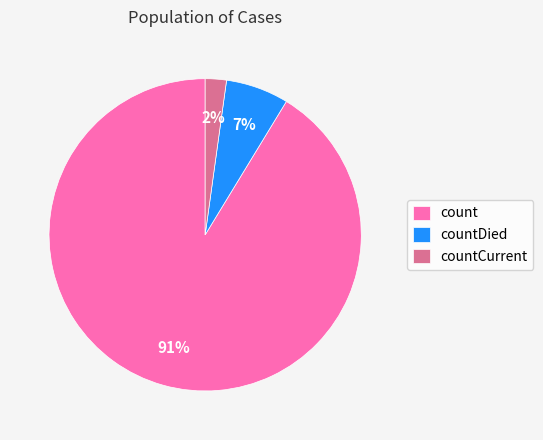

To the nearest percent, what is the combined percentage of countDied and countCurrent?

9%